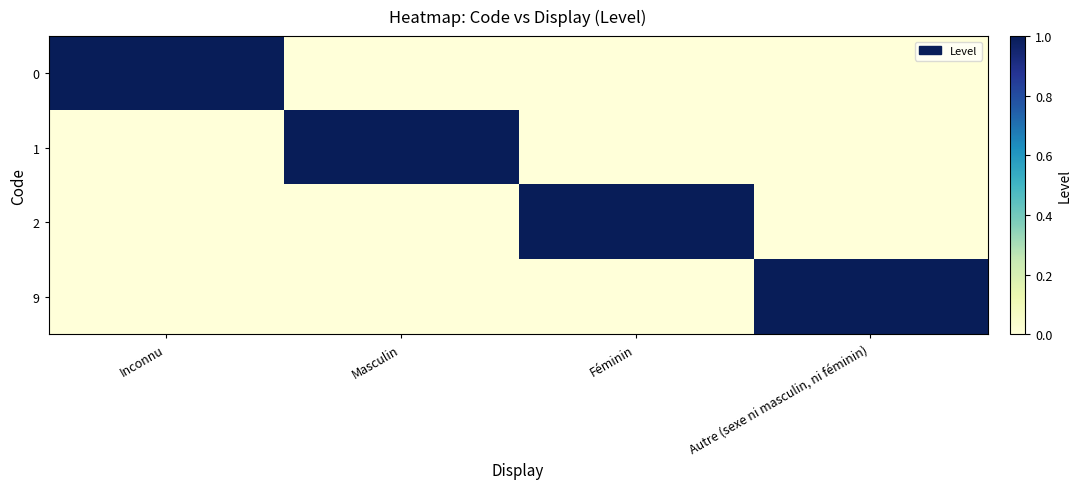

Reading left to right, extract all data points from this chart.

0: Inconnu=1	Masculin=0	Féminin=0	Autre (sexe ni masculin, ni féminin)=0
1: Inconnu=0	Masculin=1	Féminin=0	Autre (sexe ni masculin, ni féminin)=0
2: Inconnu=0	Masculin=0	Féminin=1	Autre (sexe ni masculin, ni féminin)=0
9: Inconnu=0	Masculin=0	Féminin=0	Autre (sexe ni masculin, ni féminin)=1